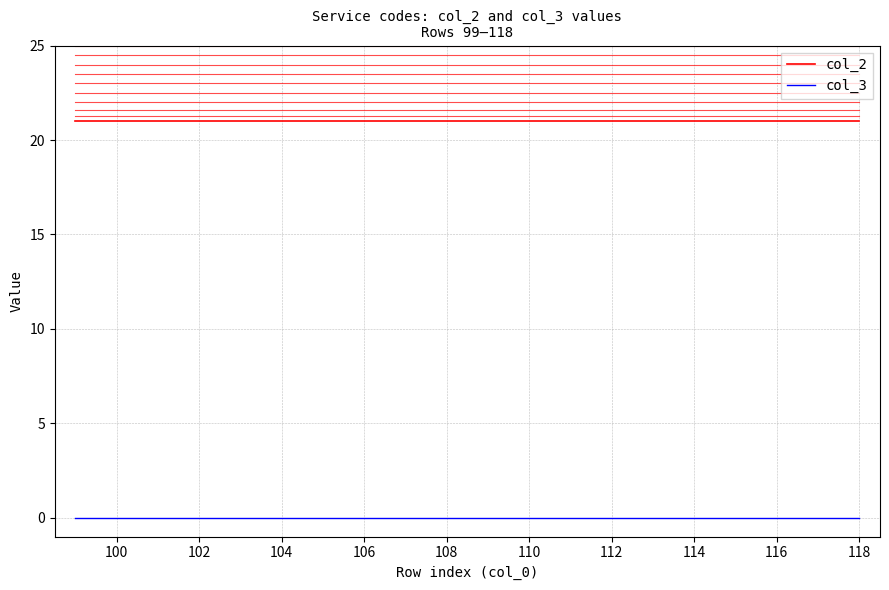

What are all the series names shown in the legend?

col_2, col_3